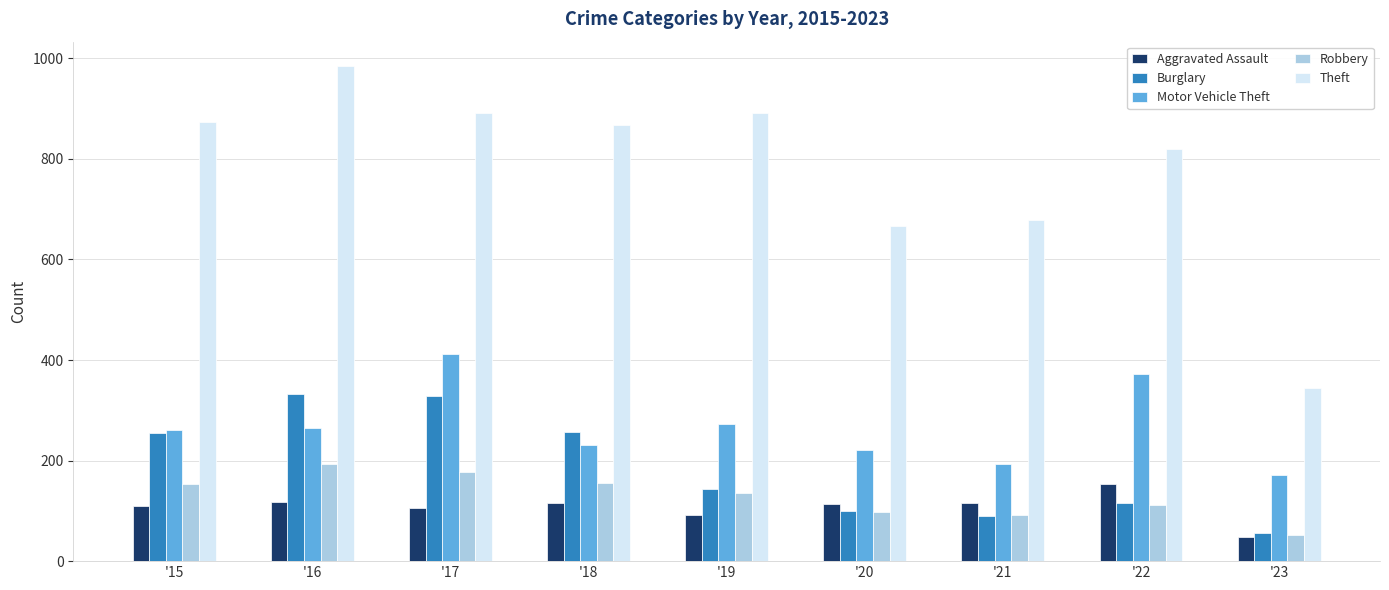

What is the greatest value displayed?

984